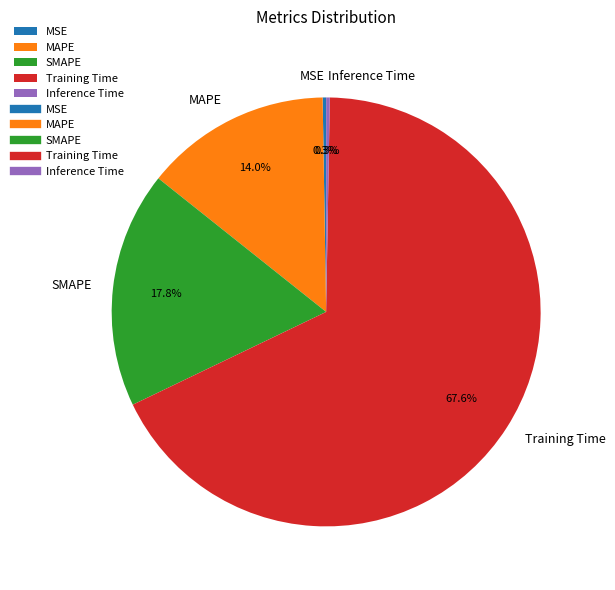

Which slice is the largest?

Training Time